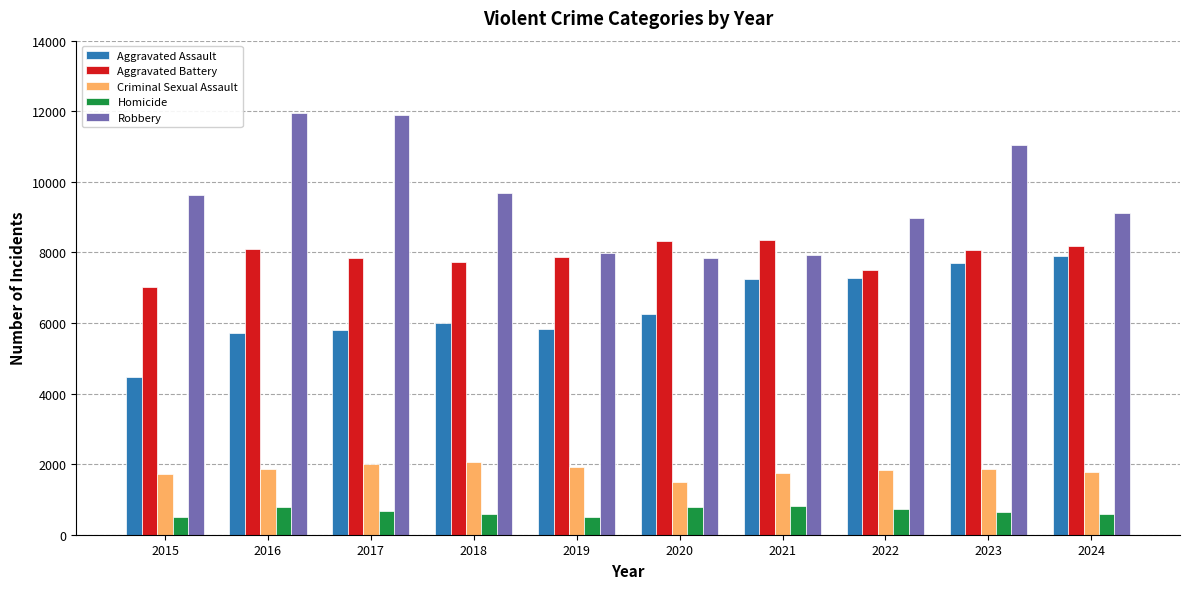

Between 2016 and 2021, which series saw the biggest shift?

Robbery